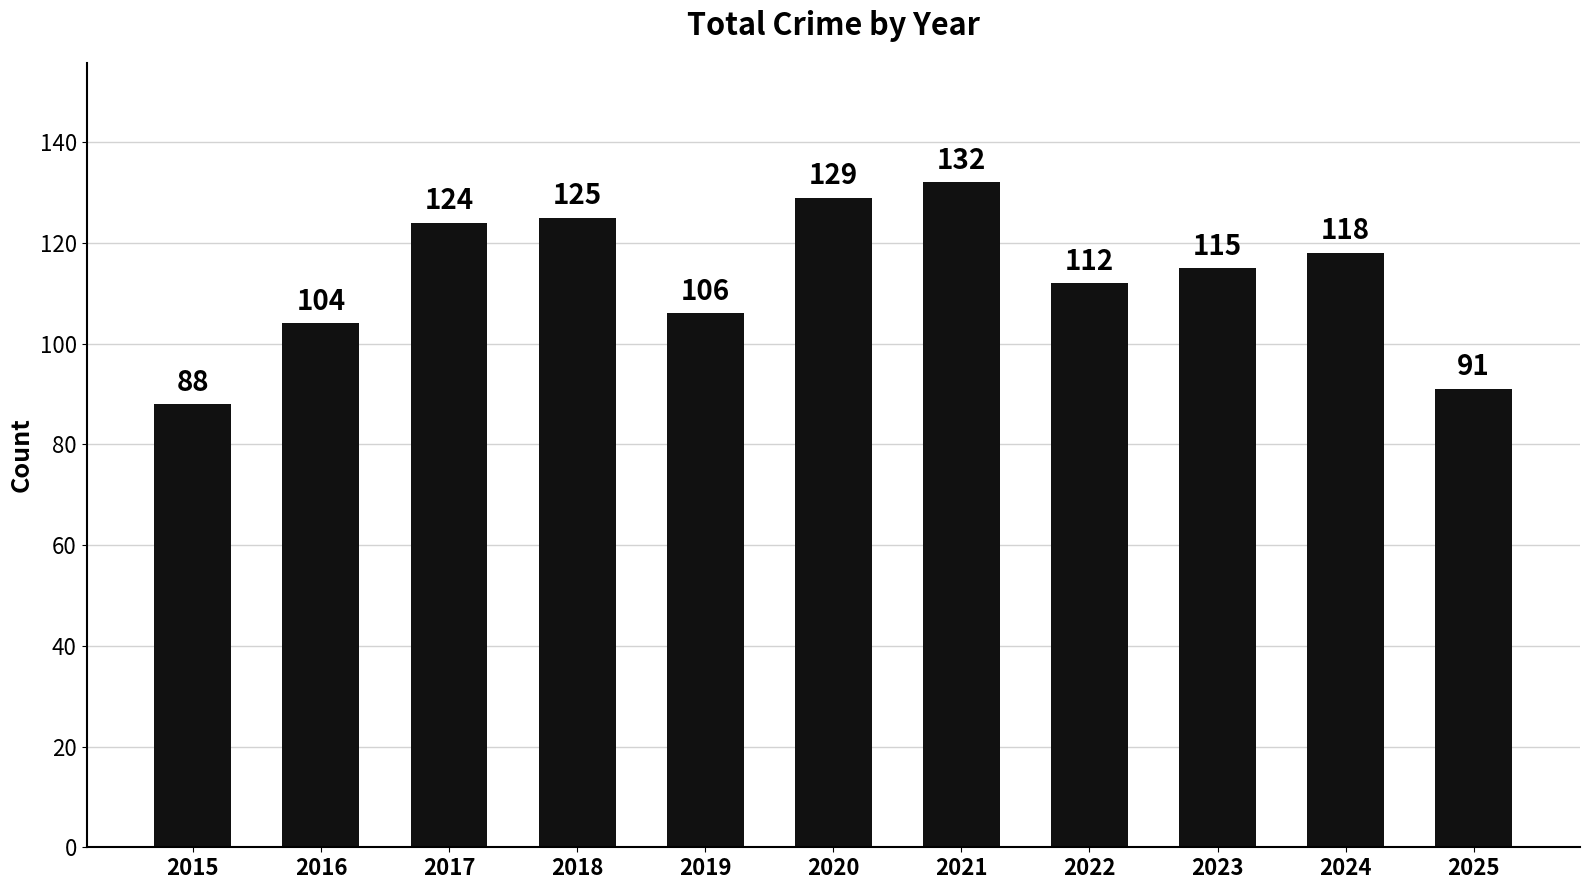

Which has a higher value, 2018 or 2020?

2020